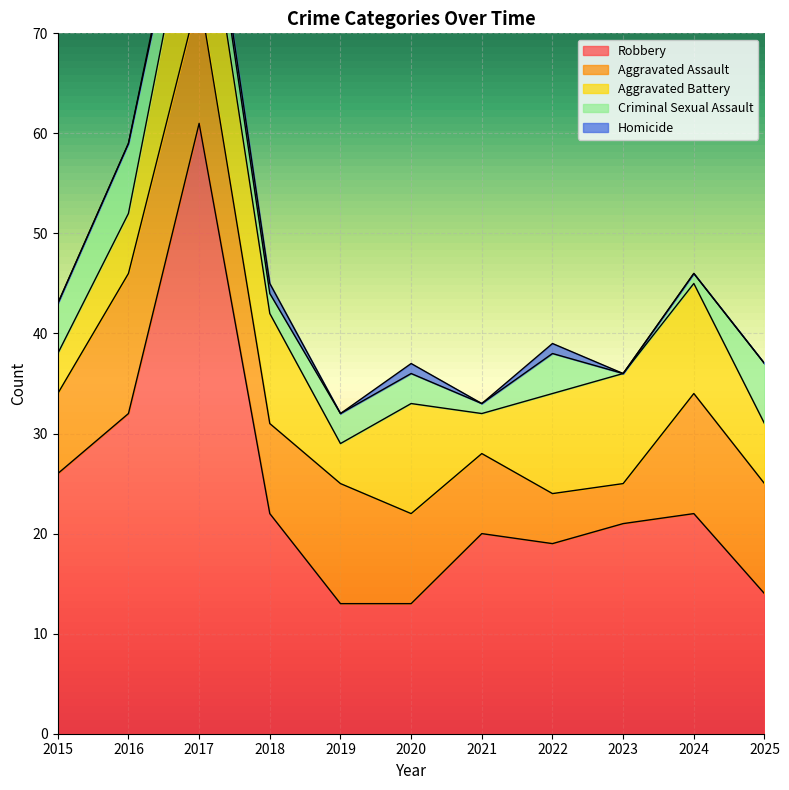

Is the value of Aggravated Battery at 2020 greater than the value of Aggravated Assault at 2022?

Yes